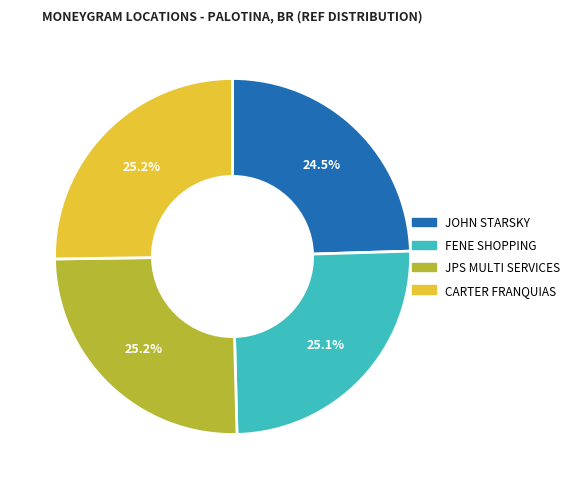

Is there a majority slice in this chart?

No